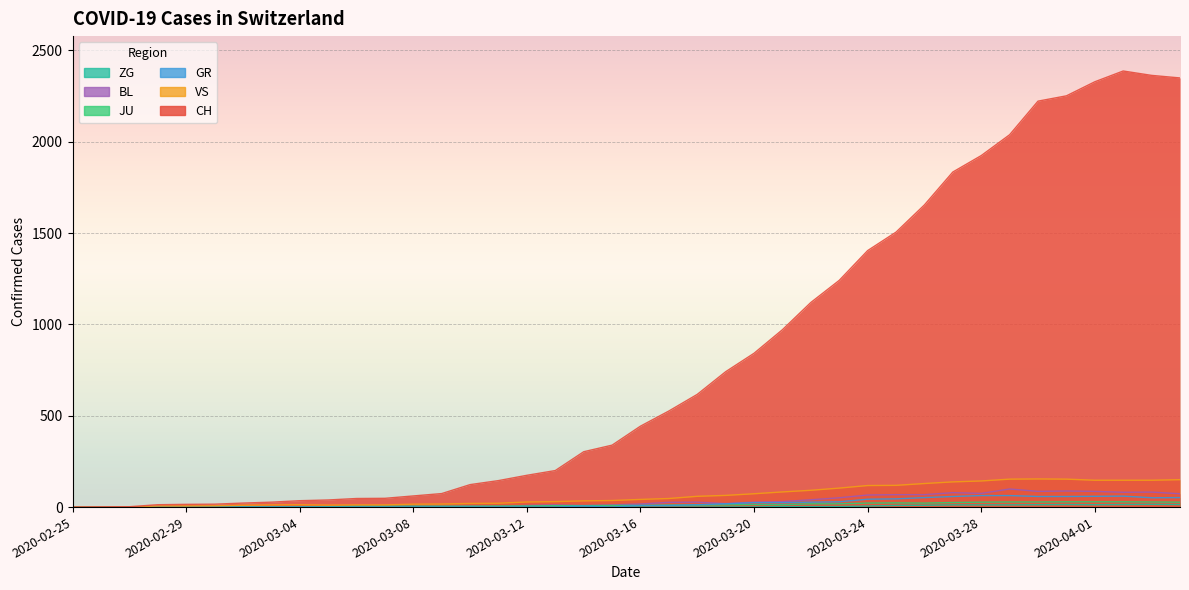

Reading right to left, transcribe all the data shown in this chart.

CH: 2349	2363	2387	2328	2251	2222	2038	1924	1834	1654	1505	1404	1241	1120	971	842	741	617	526	443	339	303	200	174	145	123	74	61	48	47	39	35	27	22	16	15	13	2	1	0
GR: 52	51	60	59	58	58	63	63	58	52	45	43	29	27	24	24	18	13	9	9	0	6	0	0	0	0	0	0	0	0	0	0	0	0	0	0	0	0	0	0
JU: 27	28	29	29	29	28	28	27	25	22	23	22	18	18	13	14	12	11	11	9	9	8	8	6	6	5	5	5	5	5	2	1	1	1	1	1	1	1	0	0
VS: 150	147	147	147	153	154	153	143	138	129	119	118	104	92	83	73	64	59	47	42	36	34	30	28	21	20	17	16	12	12	11	13	12	10	7	6	6	0	0	0
BL: 73	82	81	86	88	86	99	75	79	68	68	66	51	40	30	27	19	27	26	17	12	8	12	9	3	5	4	4	4	4	1	1	1	1	1	1	0	0	0	0
ZG: 14	15	14	13	14	13	12	12	12	10	9	6	3	3	3	1	1	0	0	0	0	0	0	0	0	0	0	0	0	0	0	0	0	0	0	0	0	0	0	0